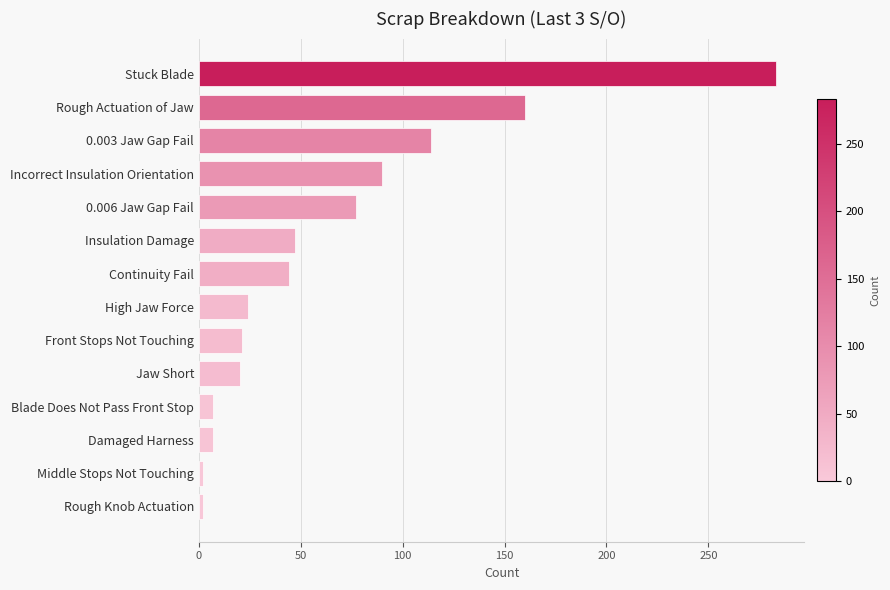

What is the change in value from Jaw Short to Damaged Harness?

-13